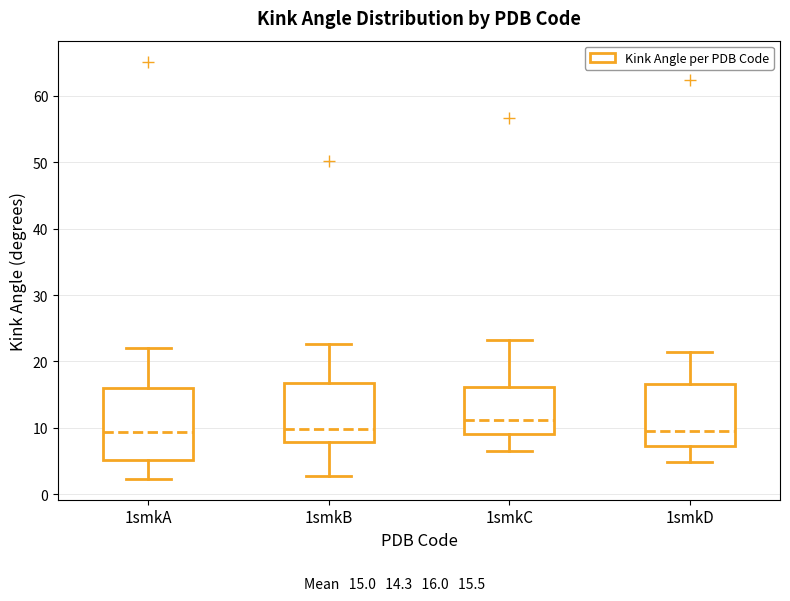

Reading left to right, read every box against the y-axis: the position of its median line, the range the box covers, and the ends of its whiskers. The values are not printed on the chart, so give them approximately, as read against the axis.

1smkA: median 9, box 5 to 16, whiskers 2 to 22
1smkB: median 10, box 8 to 17, whiskers 3 to 23
1smkC: median 11, box 9 to 16, whiskers 6 to 23
1smkD: median 10, box 7 to 17, whiskers 5 to 21